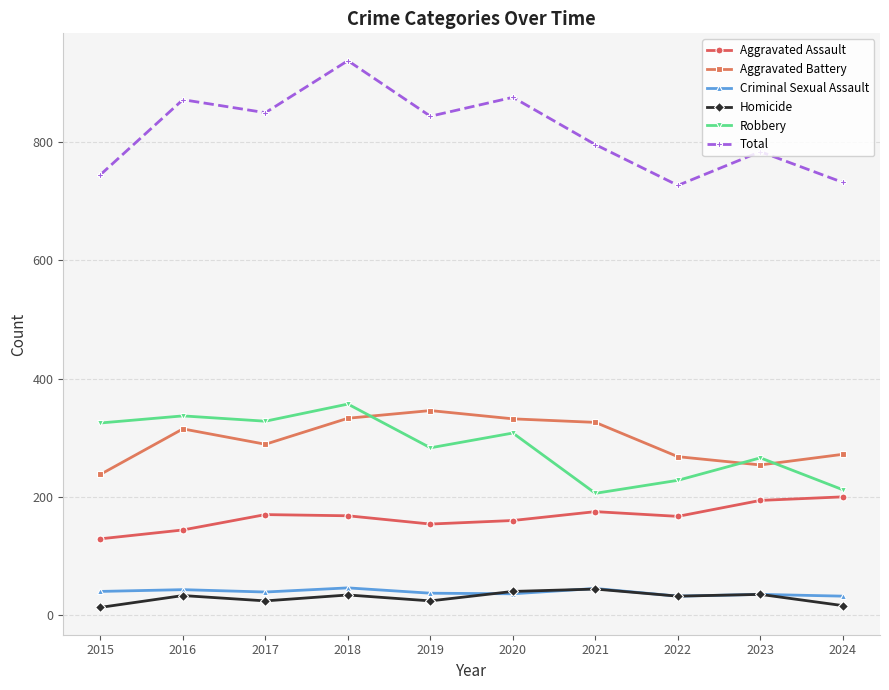

True or false: Robbery and Criminal Sexual Assault cross at least once.

False